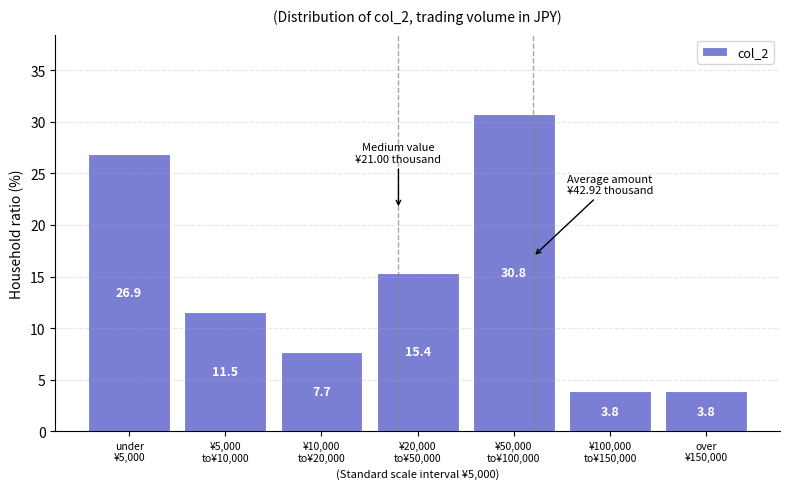

Reading left to right, what are all the values shown in this chart?

26.9	11.5	7.7	15.4	30.8	3.8	3.8